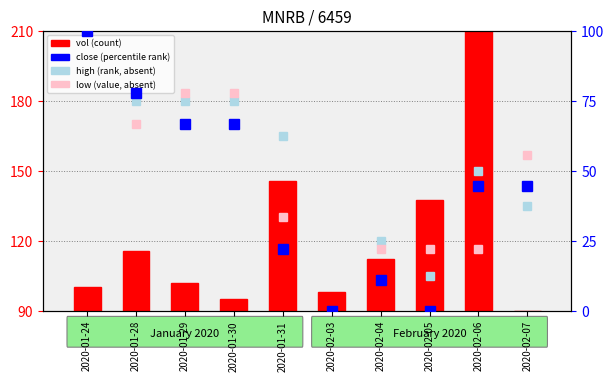

The value of low (value, absent) at 2020-02-06 is 22.2. True or false?

True